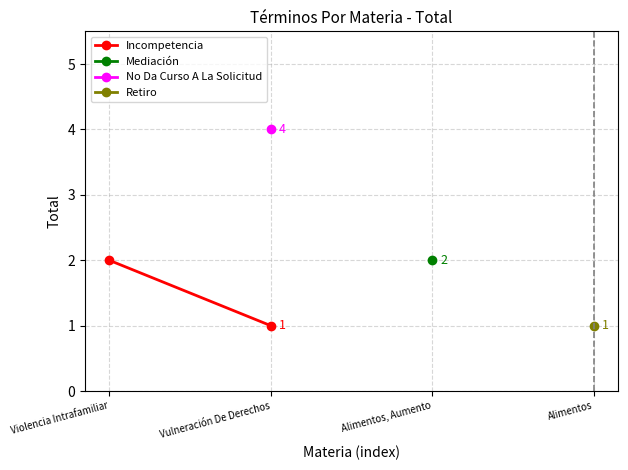

The value at Violencia Intrafamiliar is 2. True or false?

True